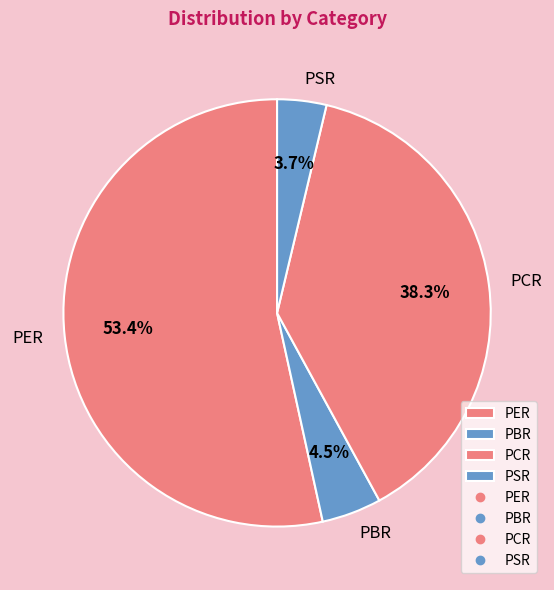

Combined, what portion of the pie is PCR and PER?

91.8%